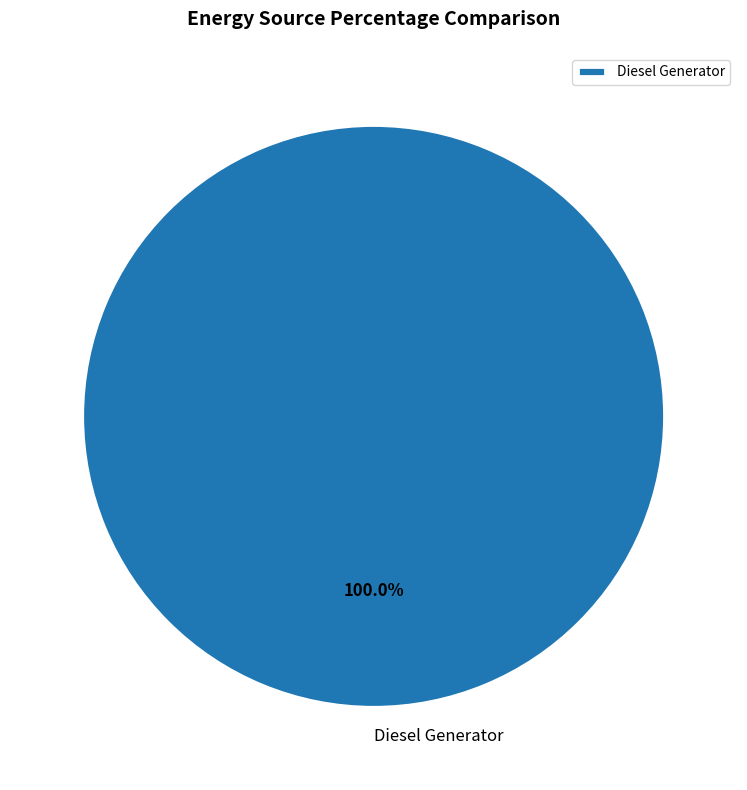

How many segments does this pie chart have?

1